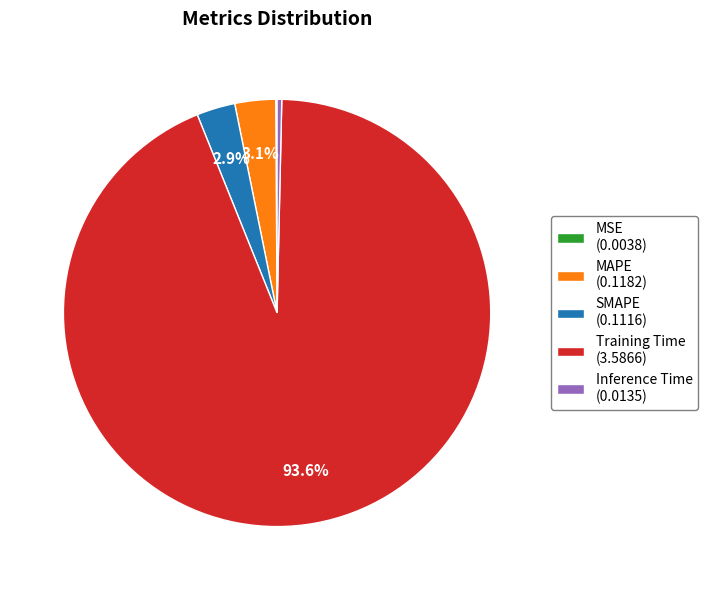

Which has a higher value, SMAPE (0.1116) or Inference Time (0.0135)?

SMAPE (0.1116)